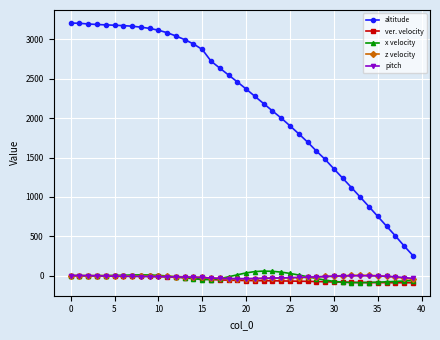

True or false: altitude and z velocity cross at least once.

False